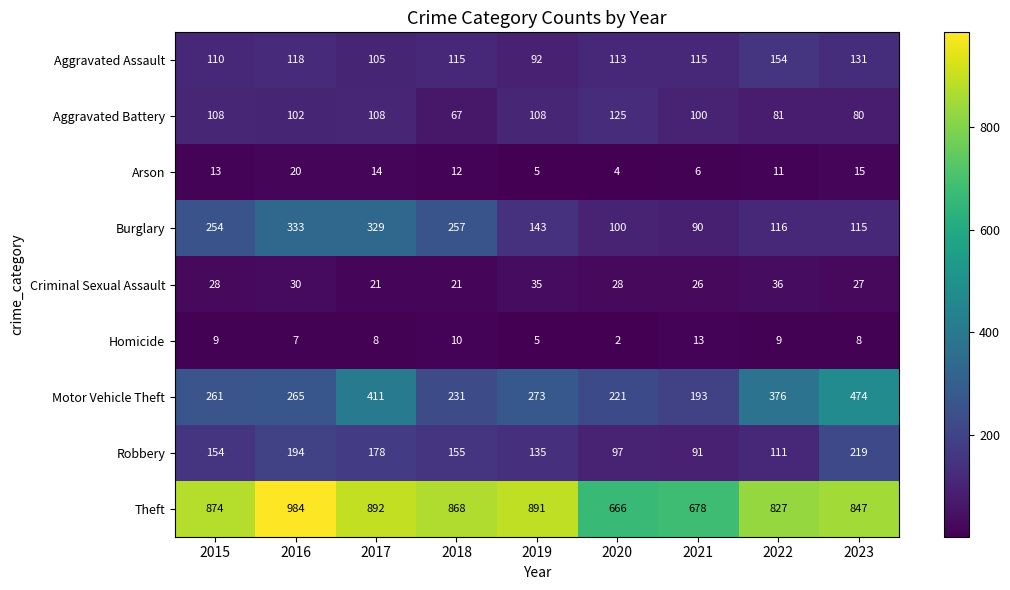

At how many categories does at least one series exceed 327?

9